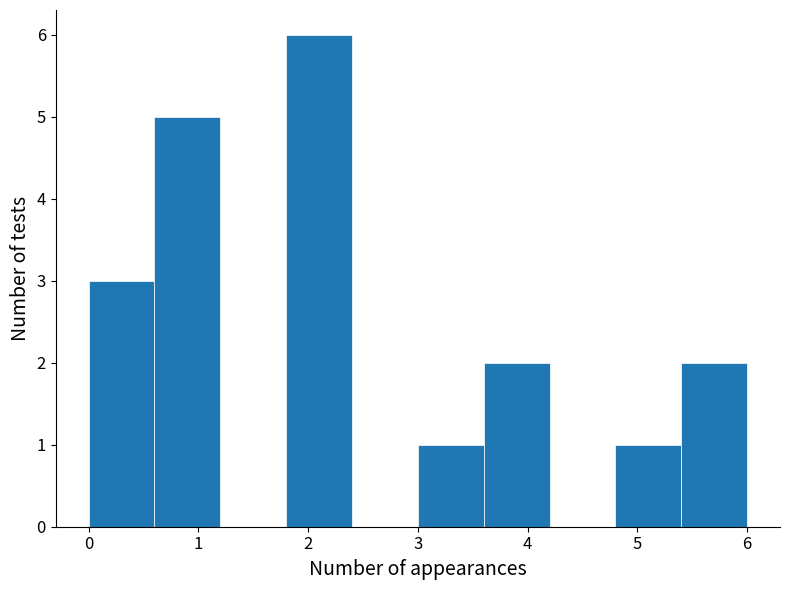

Reading left to right, transcribe this chart: for each bar, give the range it covers on the x-axis and its height. The values are not printed on the chart, so give them approximately, as read against the axis.

0.0 to 0.6: 3
0.6 to 1.2: 5
1.2 to 1.8: 0
1.8 to 2.4: 6
2.4 to 3.0: 0
3.0 to 3.6: 1
3.6 to 4.2: 2
4.2 to 4.8: 0
4.8 to 5.4: 1
5.4 to 6.0: 2